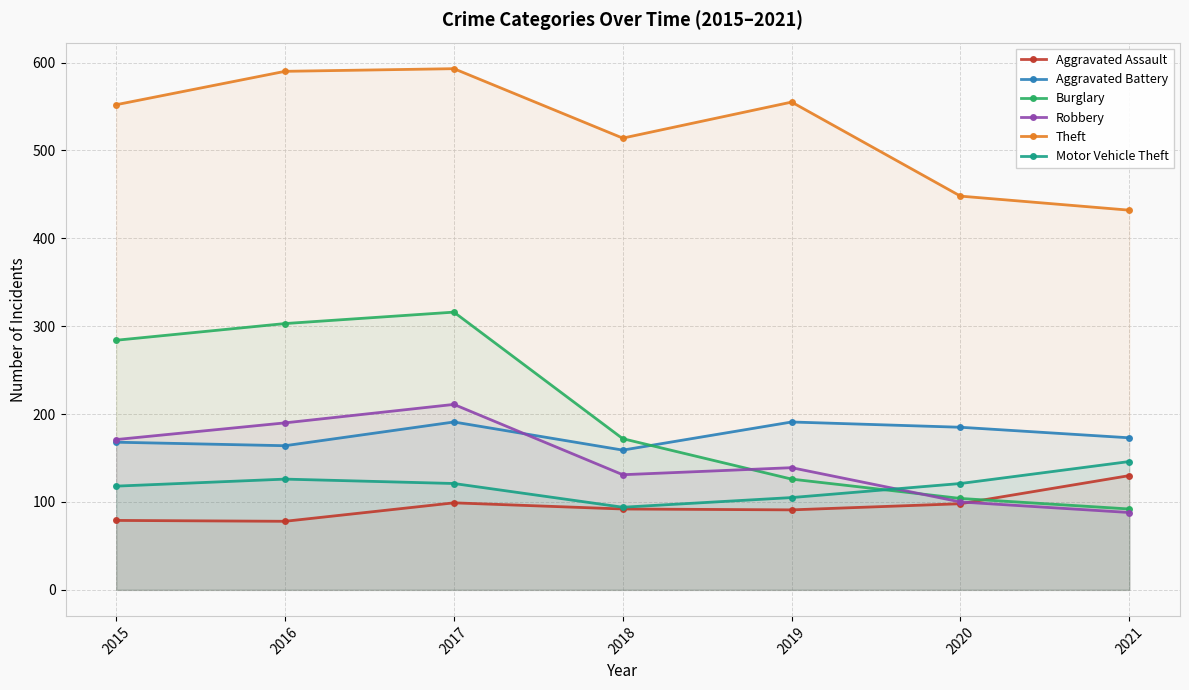

What are all the series names shown in the legend?

Aggravated Assault, Aggravated Battery, Burglary, Robbery, Theft, Motor Vehicle Theft